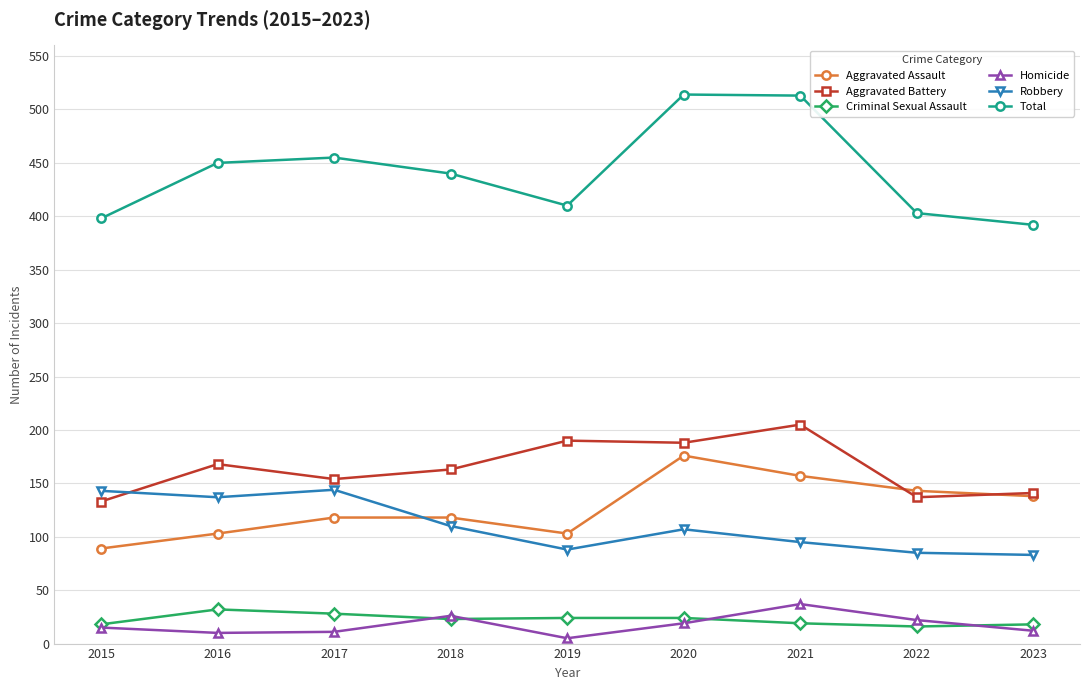

True or false: Criminal Sexual Assault has a value of 24 at 2020.

True